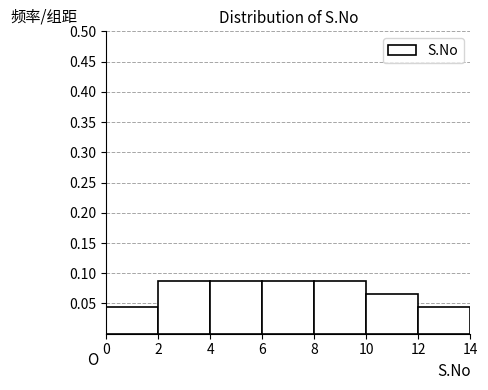

Reading left to right, list every bar in this chart as the range it spans on the x-axis followed by its height. The values are not printed on the chart, so give them approximately, as read against the axis.

0 to 2: 0.045
2 to 4: 0.085
4 to 6: 0.085
6 to 8: 0.085
8 to 10: 0.085
10 to 12: 0.065
12 to 14: 0.045